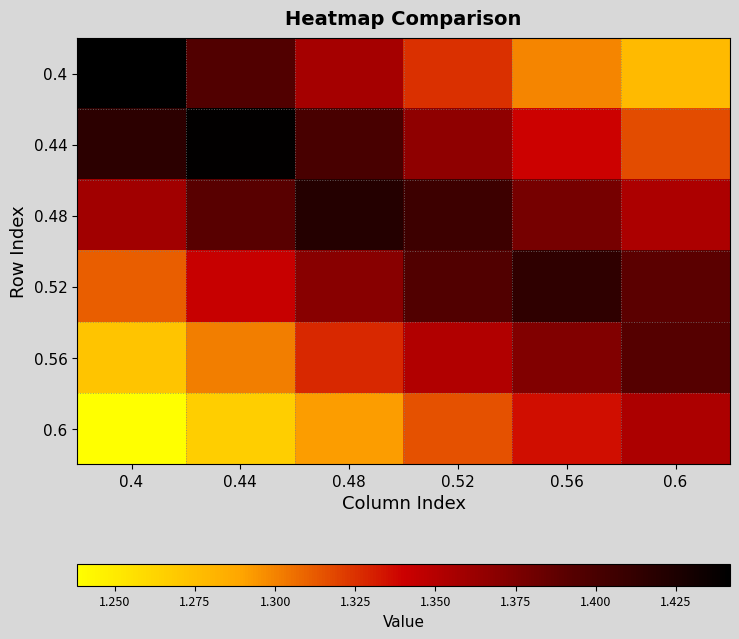

At how many categories does at least one series exceed 1?

6